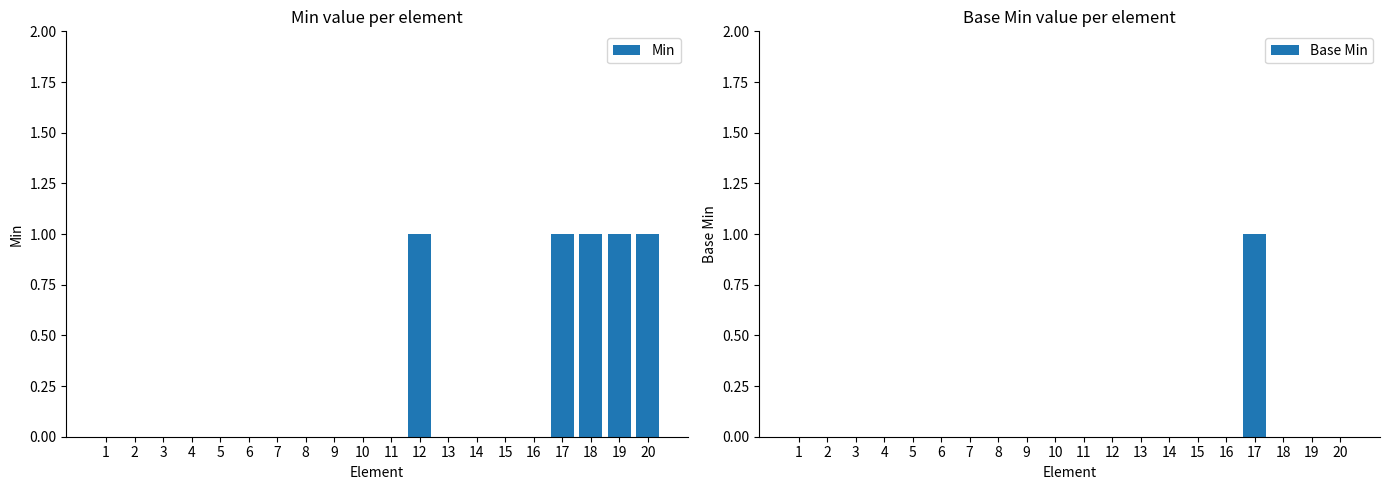

What is the sum of all Min values?

5